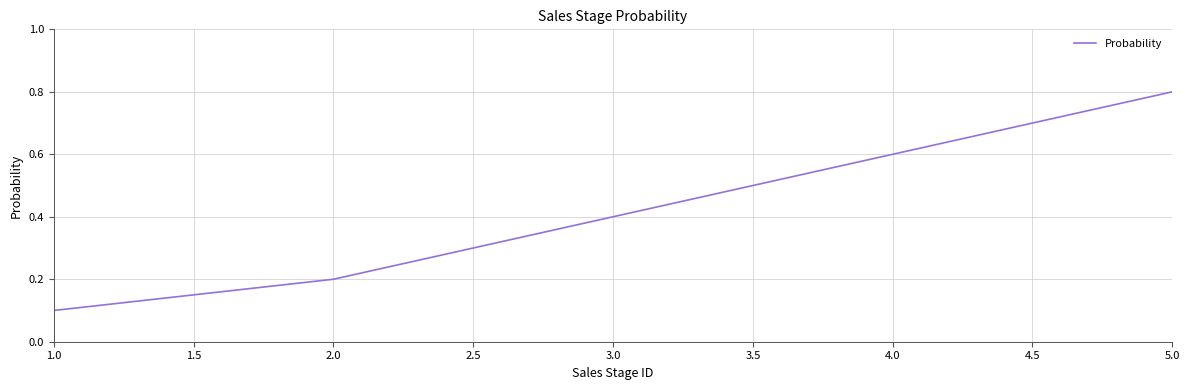

Count the values in the range 0 to 1.

5